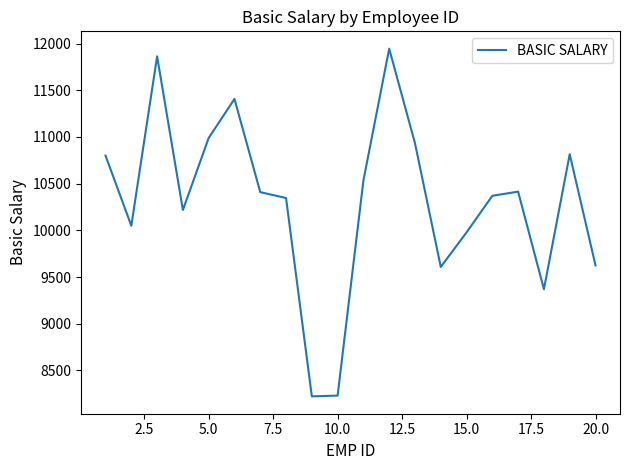

What is the maximum value shown in the chart?

11945